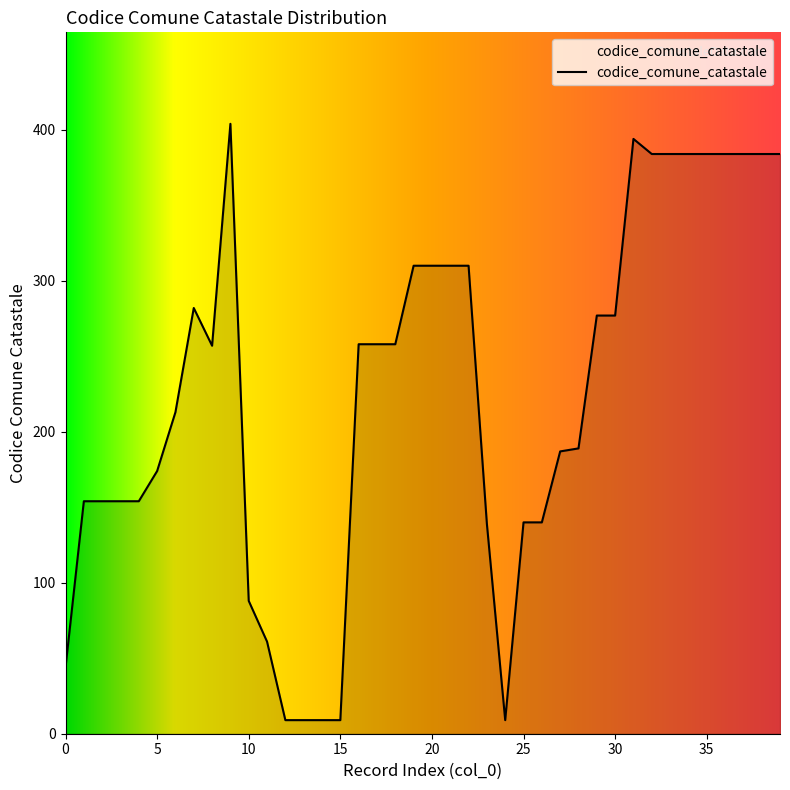

What is the greatest value displayed?

404